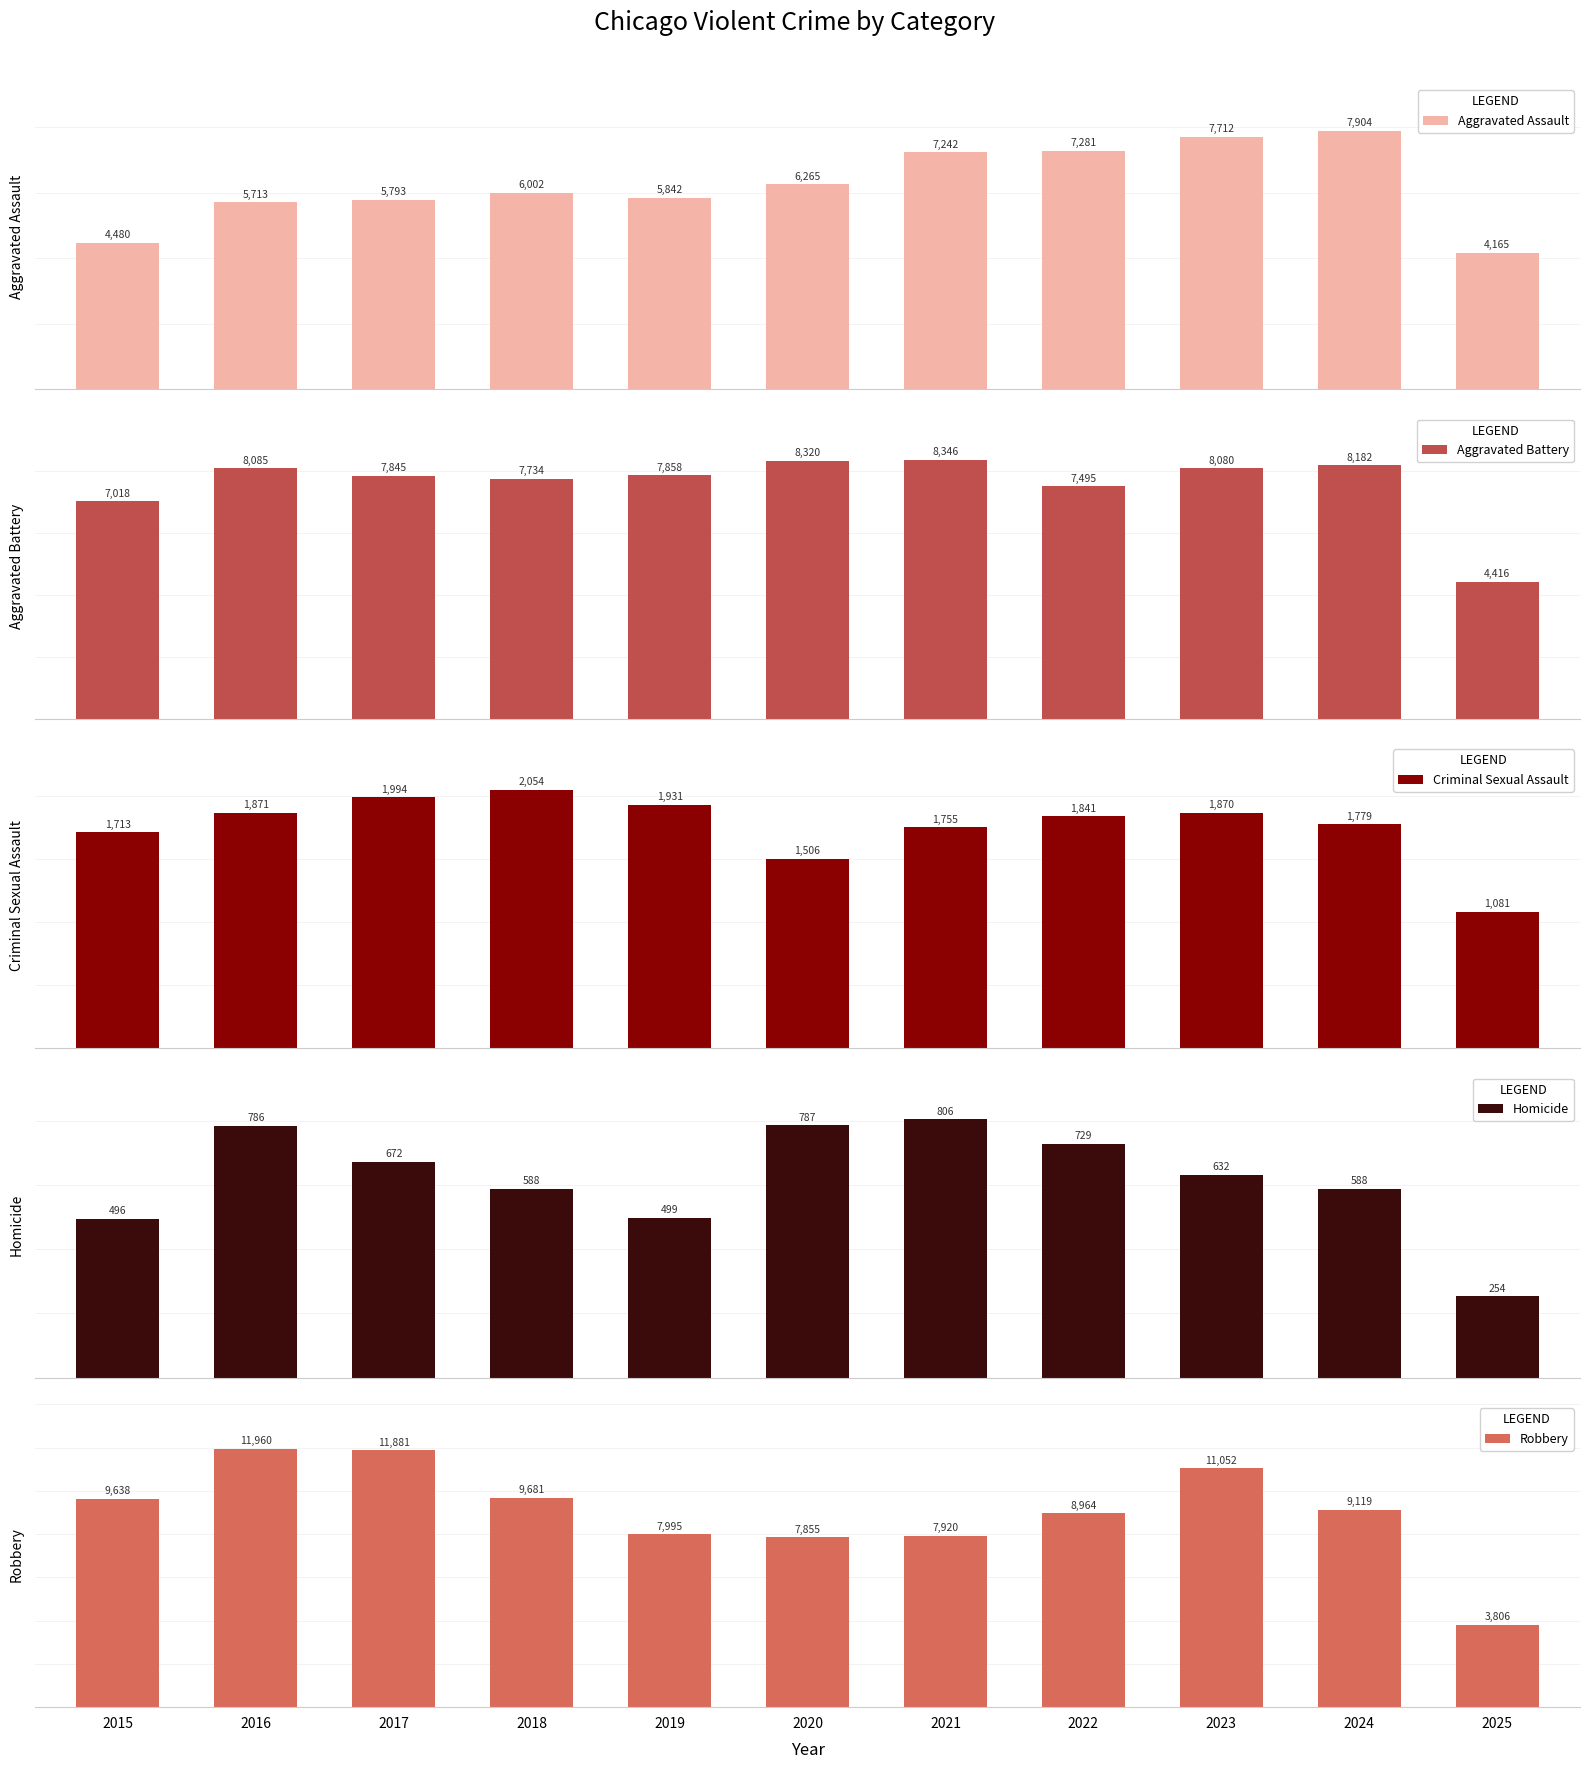

What is the highest value of the Criminal Sexual Assault series?

2054